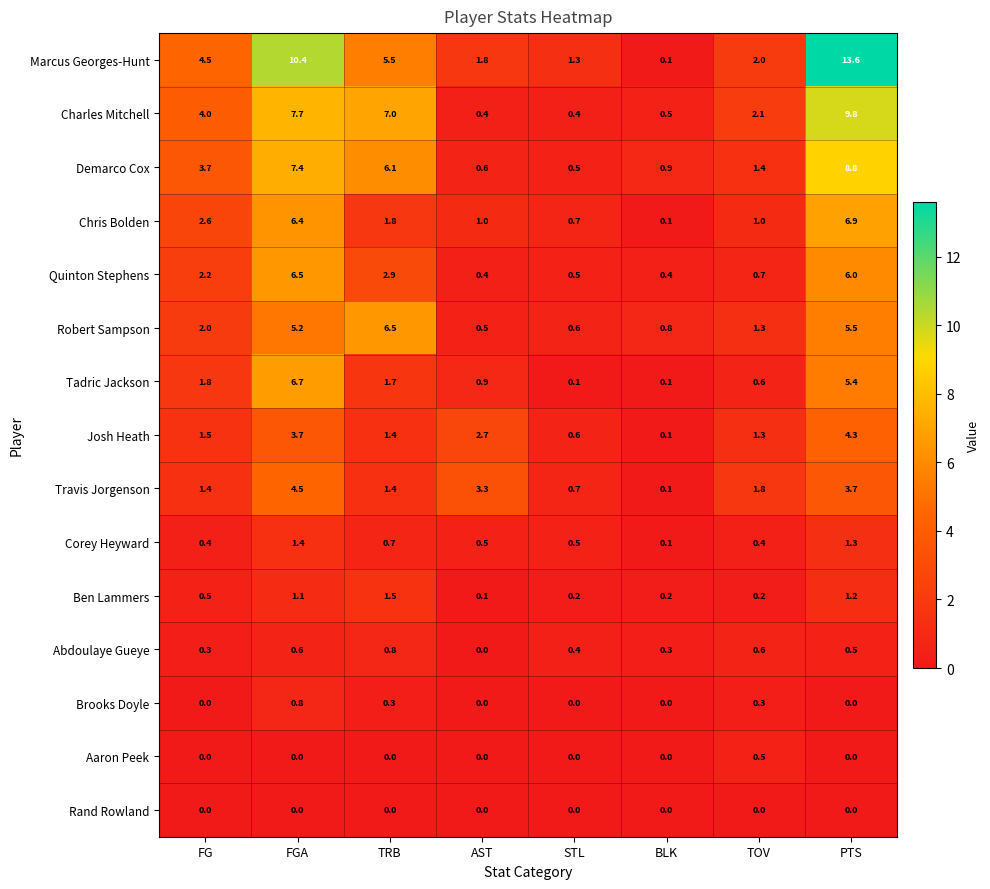

Between TRB and TOV, which series saw the biggest shift?

Robert Sampson